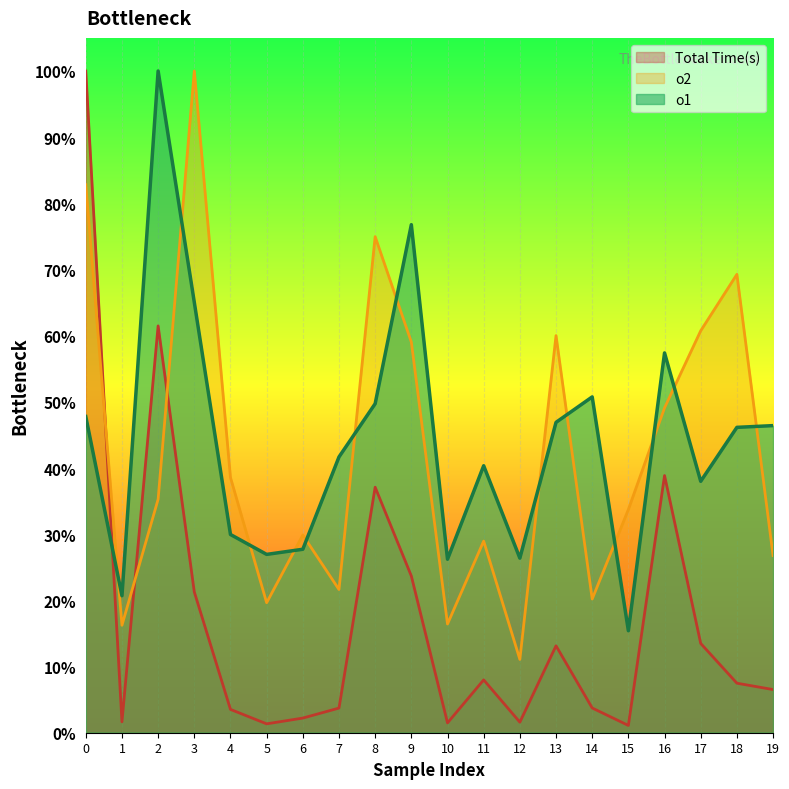

List the labels in order of o2 value, largest first.

3, 0, 8, 18, 17, 13, 9, 16, 4, 2, 15, 6, 11, 19, 7, 14, 5, 10, 1, 12